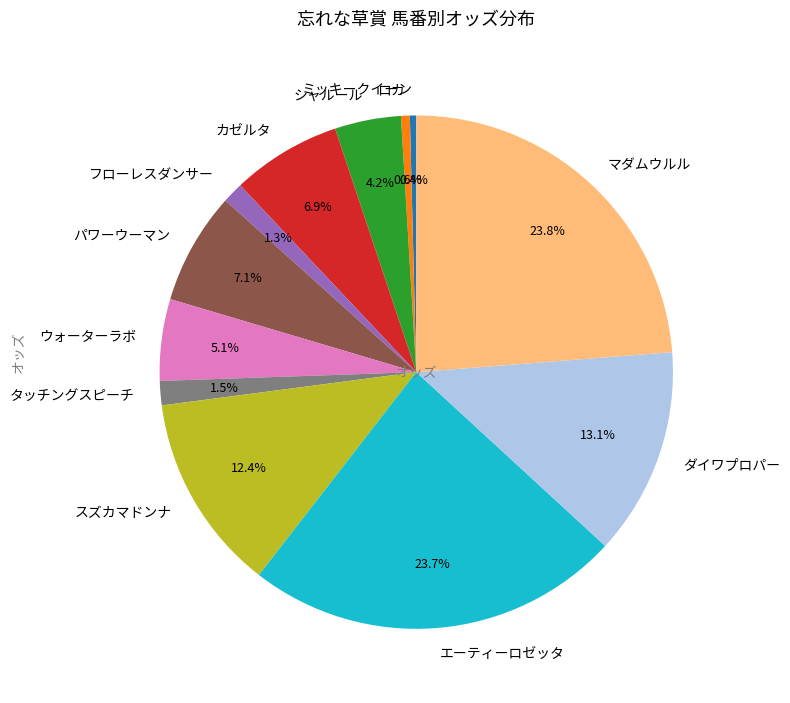

How many slices are in this pie chart?

12